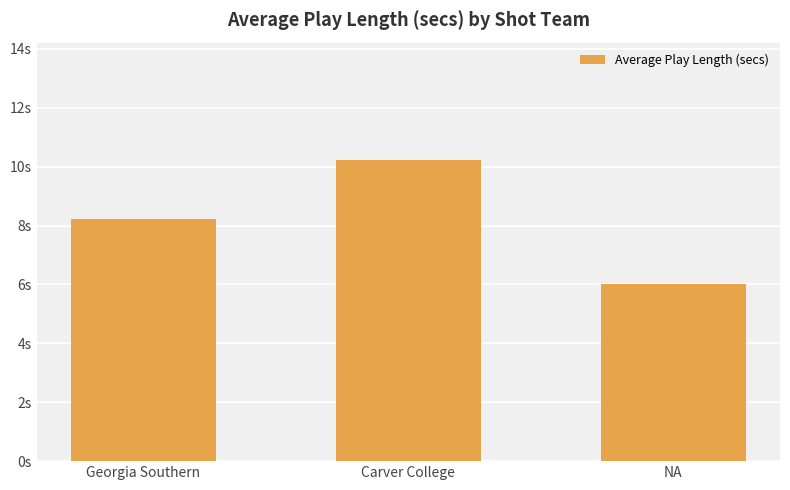

What is the sum of all values?

24.4